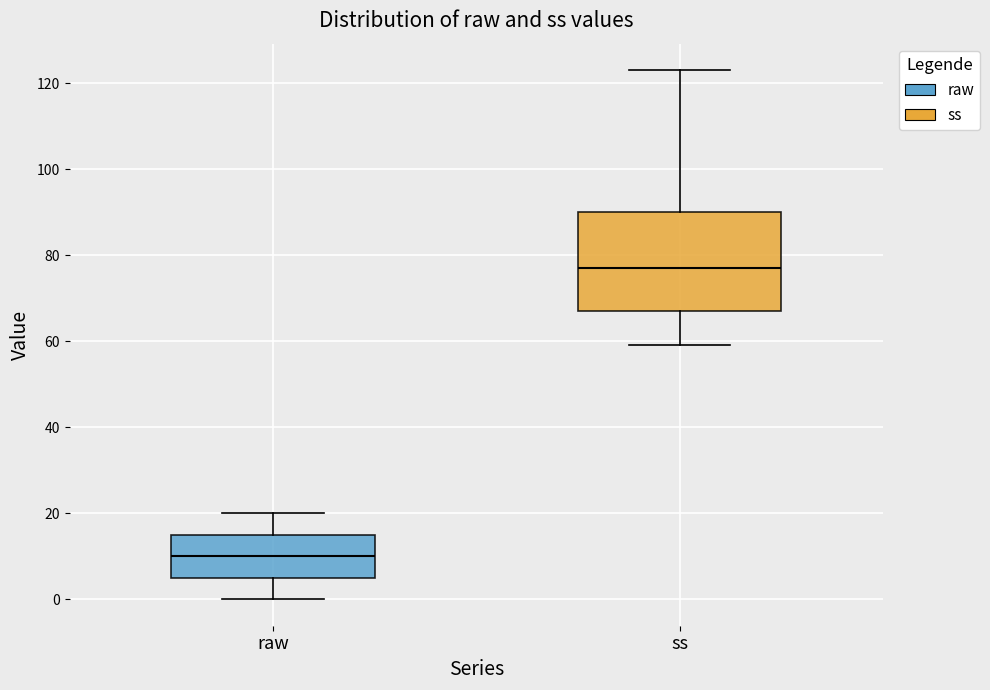

Reading left to right, transcribe this box plot: for each box, give where its median line is, the range the box spans, and where its two whiskers end, as read against the y-axis. The values are not printed on the chart, so give them approximately, as read against the axis.

raw: median 10, box 6 to 16, whiskers 0 to 20
ss: median 78, box 68 to 90, whiskers 60 to 124